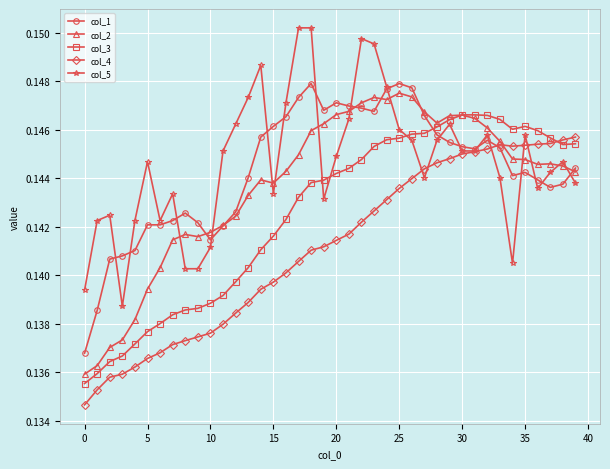

How many col_3 values are between 0 and 1?

40